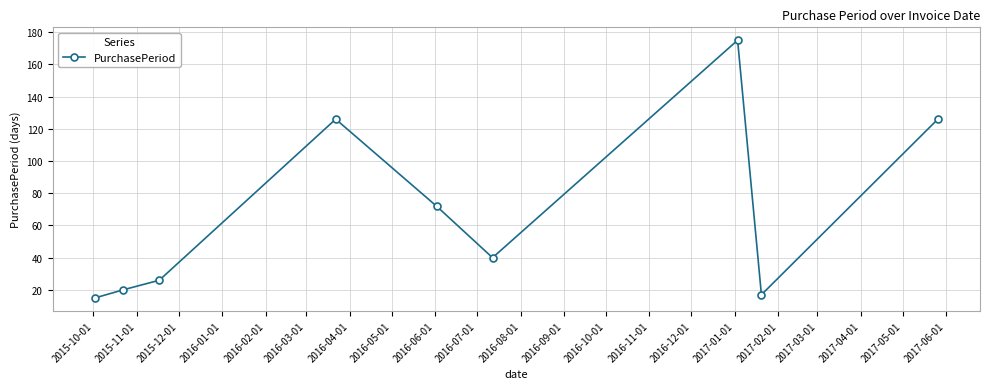

How many lines are shown in the chart?

1